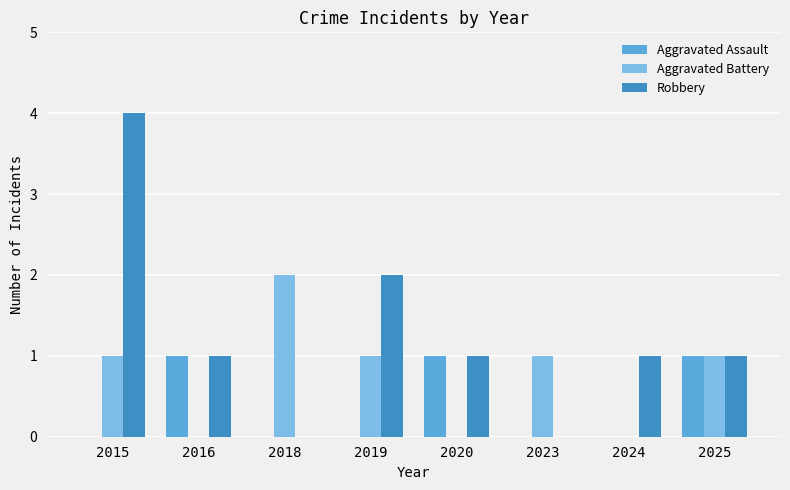

What is the sum of all Aggravated Assault values?

3